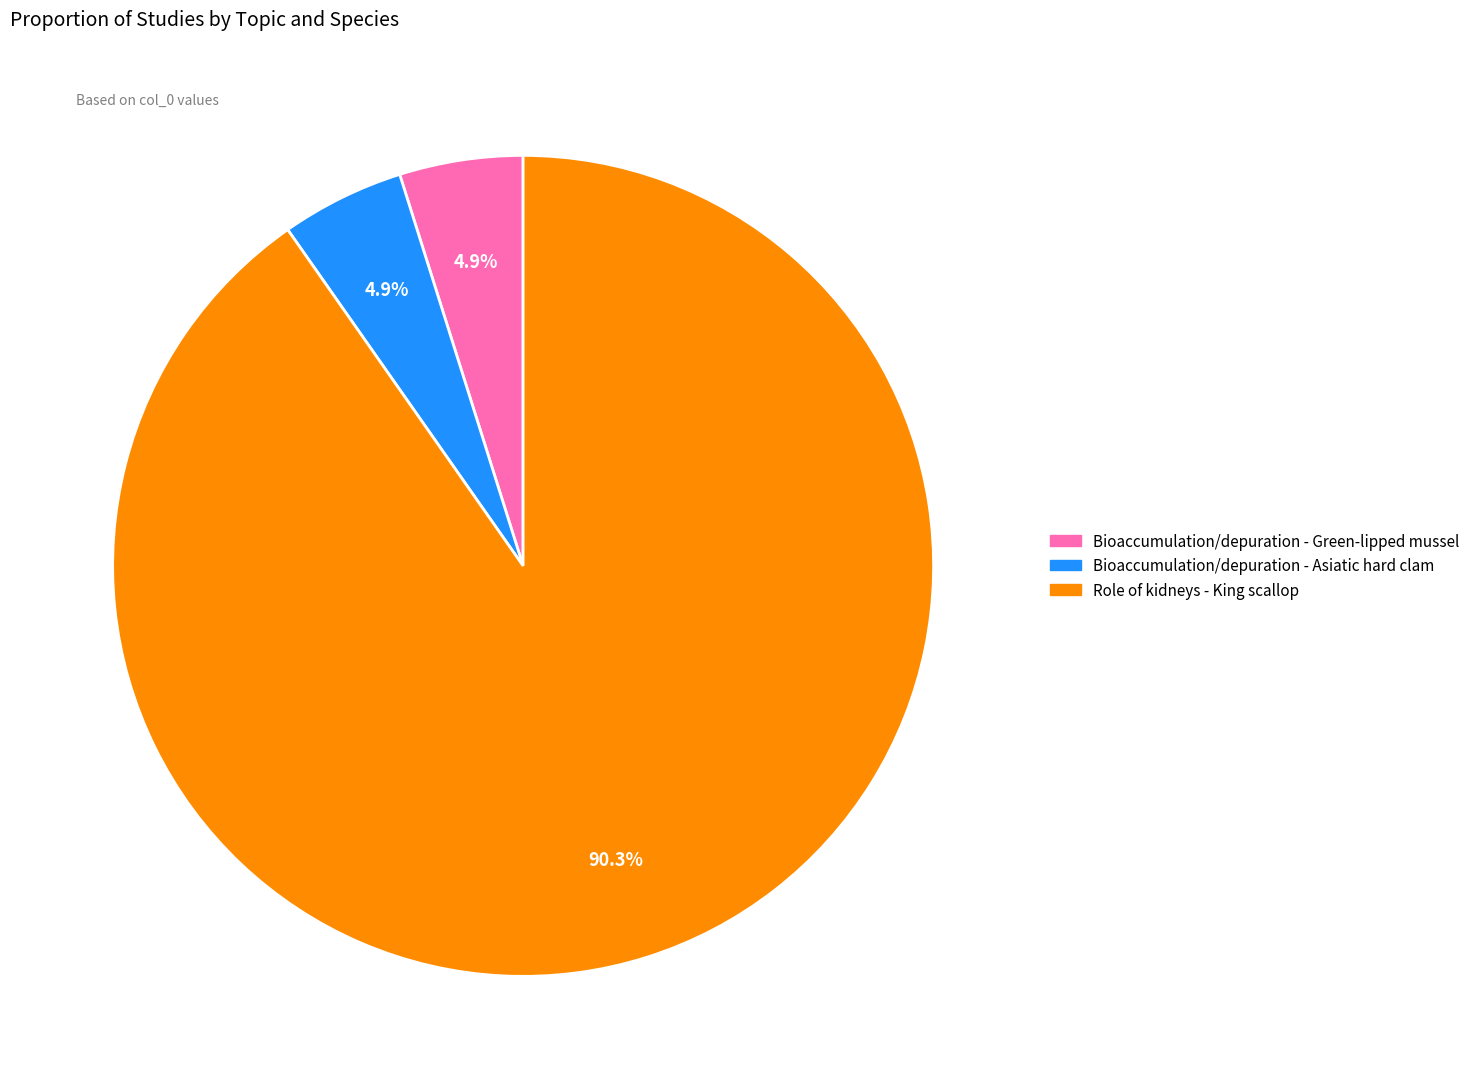

Is there any slice that represents more than half of the pie?

Yes